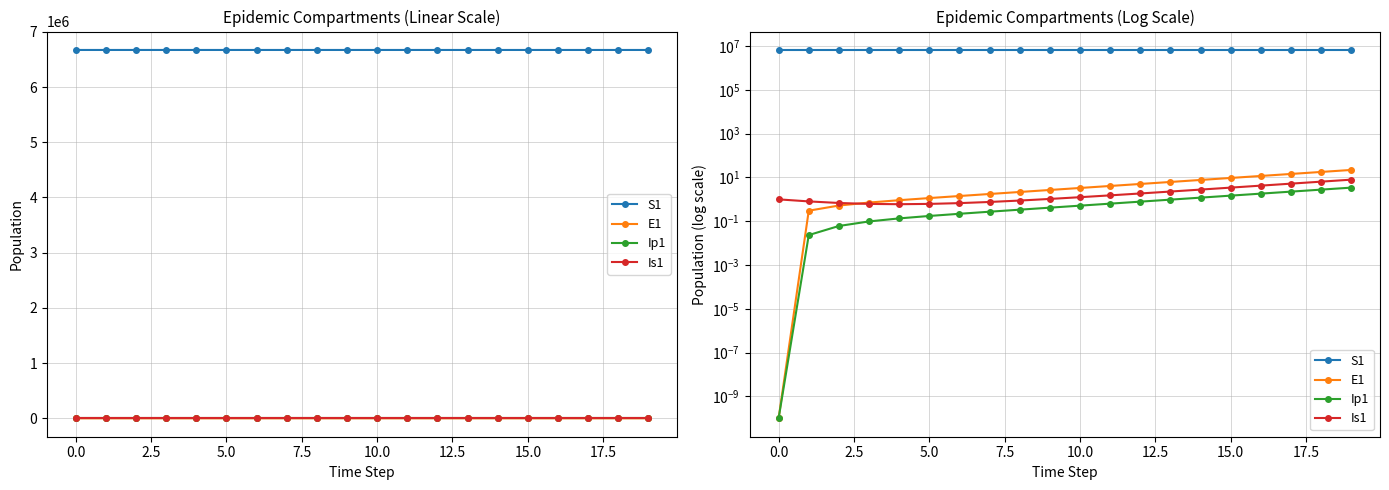

Reading left to right, transcribe all the data shown in this chart.

S1: 6671082.0	6671081.6	6671081.3	6671080.9	6671080.5	6671080.0	6671079.4	6671078.6	6671077.7	6671076.5	6671075.0	6671073.3	6671071.0	6671068.3	6671065.0	6671060.8	6671055.7	6671049.3	6671041.5	6671031.9
E1: 0.0	0.3	0.5	0.7	0.9	1.1	1.4	1.8	2.2	2.7	3.3	4.1	5.1	6.2	7.7	9.5	11.8	14.5	17.9	22.1
Ip1: 0.0	0.0	0.1	0.1	0.1	0.2	0.2	0.3	0.3	0.4	0.5	0.6	0.8	1.0	1.2	1.5	1.8	2.3	2.8	3.4
Is1: 1.0	0.8	0.7	0.6	0.6	0.6	0.7	0.8	0.9	1.0	1.3	1.5	1.9	2.3	2.8	3.4	4.2	5.2	6.5	8.0